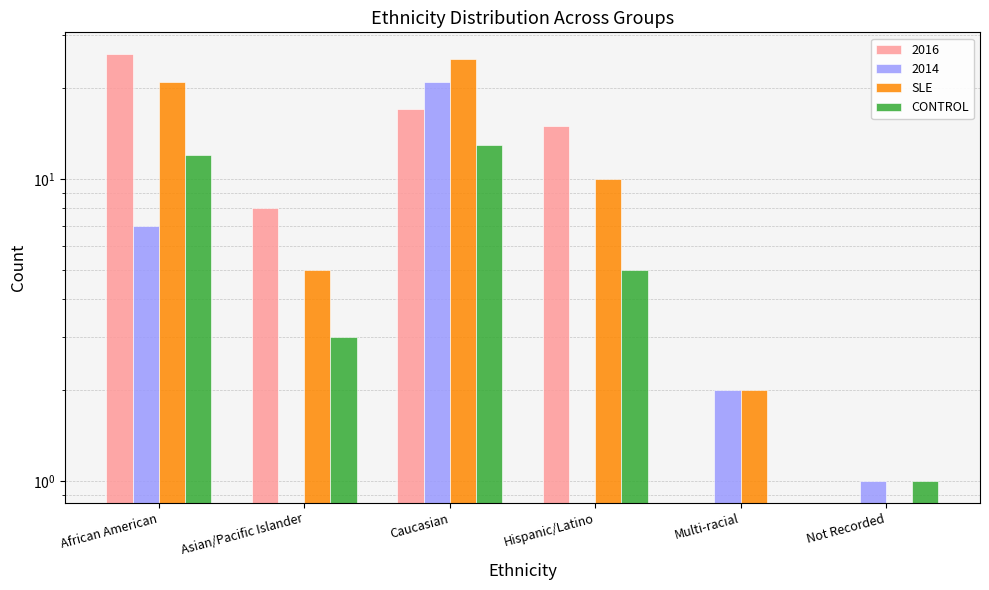

What is the total value across all series at Not Recorded?

1